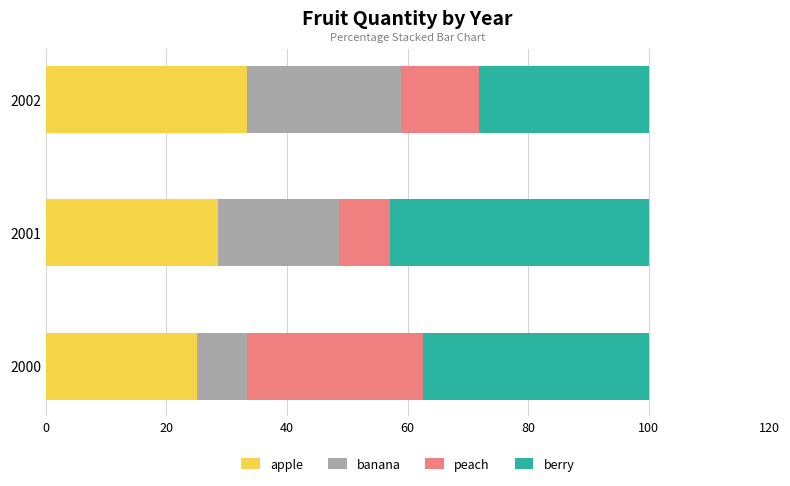

Which category has the highest value in the apple series?

2002